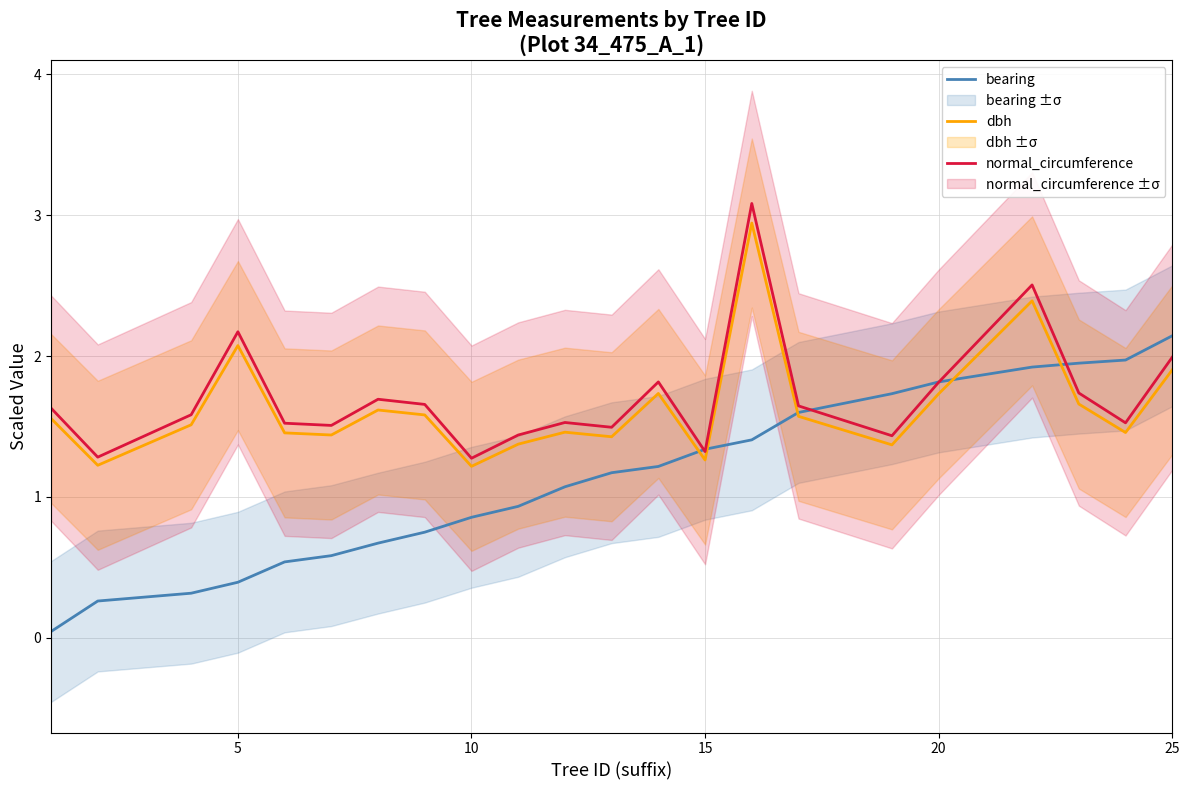

What is the highest value of the dbh series?

2.9